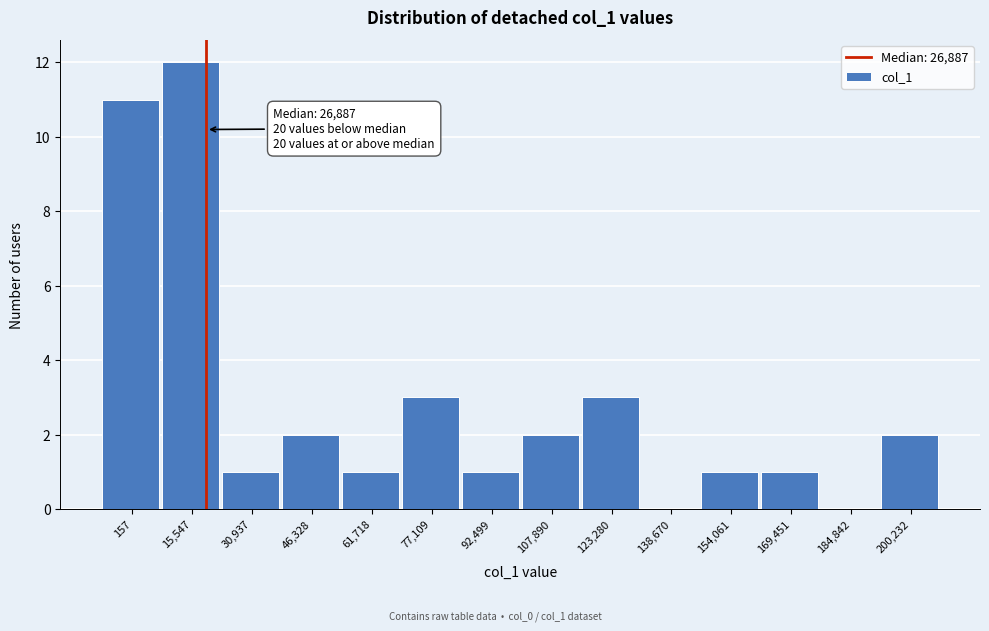

Reading left to right, extract all data points from this chart.

157=11	15,547=12	30,937=1	46,328=2	61,718=1	77,109=3	92,499=1	107,890=2	123,280=3	138,670=0	154,061=1	169,451=1	184,842=0	200,232=2